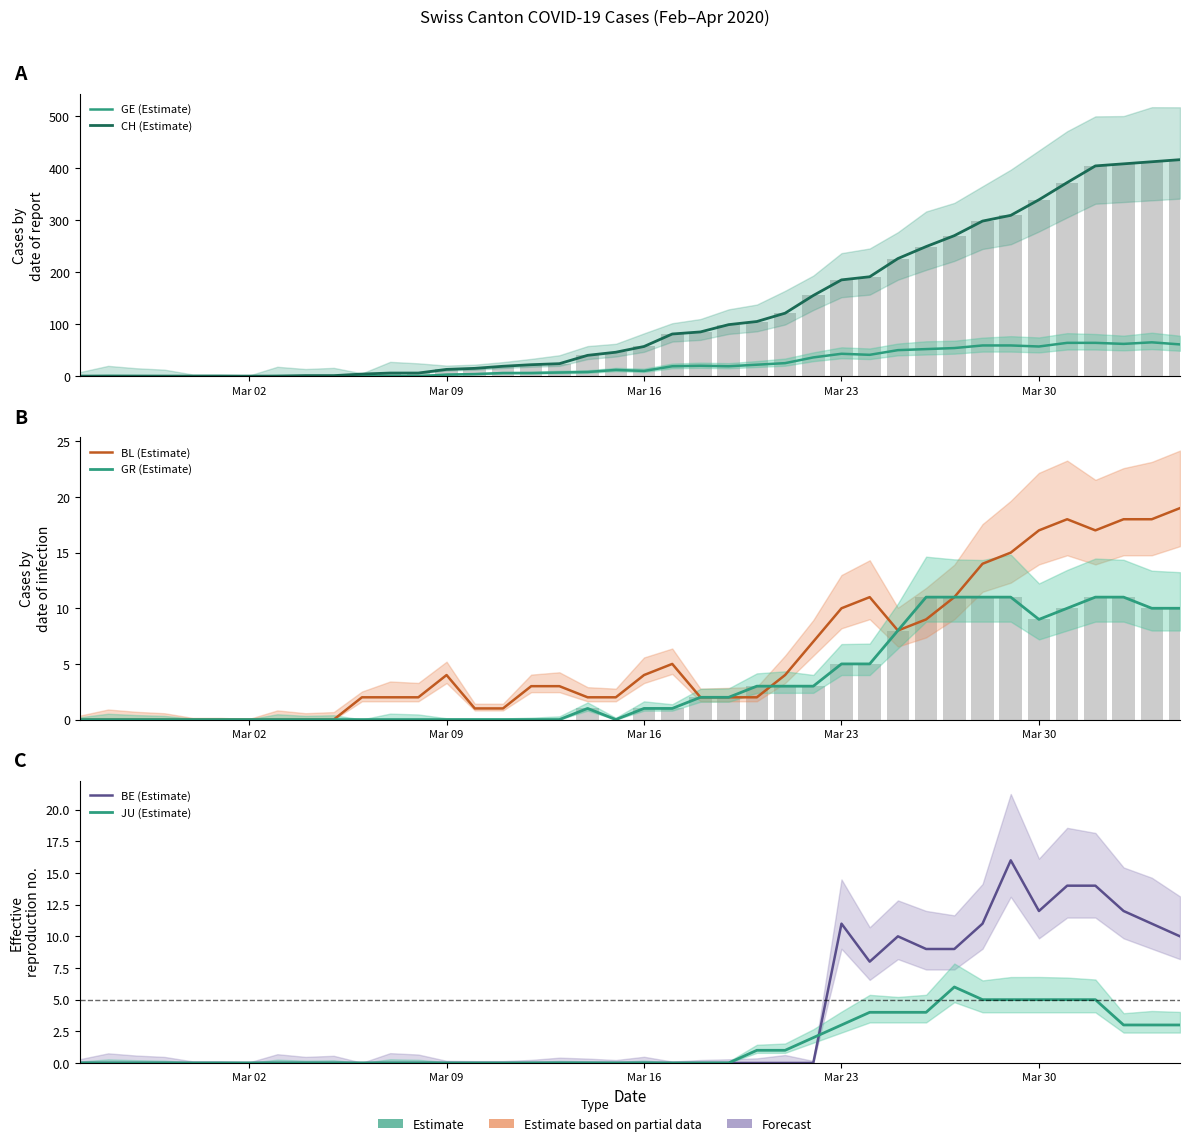

Reading left to right, extract all data points from this chart.

GE (Estimate): 0	0	0	0	0	0	0	0	0	0	0	0	0	3	4	6	6	7	8	12	10	19	20	19	22	25	36	43	41	50	52	54	59	59	57	64	64	62	65	61
CH (Estimate): 0	0	0	0	0	0	0	0	1	1	4	6	6	13	15	19	22	24	40	46	57	81	85	99	105	121	155	185	191	226	249	270	298	309	339	372	404	408	412	416
BL (Estimate): 0	0	0	0	0	0	0	0	0	0	2	2	2	4	1	1	3	3	2	2	4	5	2	2	2	4	7	10	11	8	9	11	14	15	17	18	17	18	18	19
GR (Estimate): 0	0	0	0	0	0	0	0	0	0	0	0	0	0	0	0	0	0	1	0	1	1	2	2	3	3	3	5	5	8	11	11	11	11	9	10	11	11	10	10
BE (Estimate): 0	0	0	0	0	0	0	0	0	0	0	0	0	0	0	0	0	0	0	0	0	0	0	0	0	0	0	11	8	10	9	9	11	16	12	14	14	12	11	10
JU (Estimate): 0	0	0	0	0	0	0	0	0	0	0	0	0	0	0	0	0	0	0	0	0	0	0	0	1	1	2	3	4	4	4	6	5	5	5	5	5	3	3	3